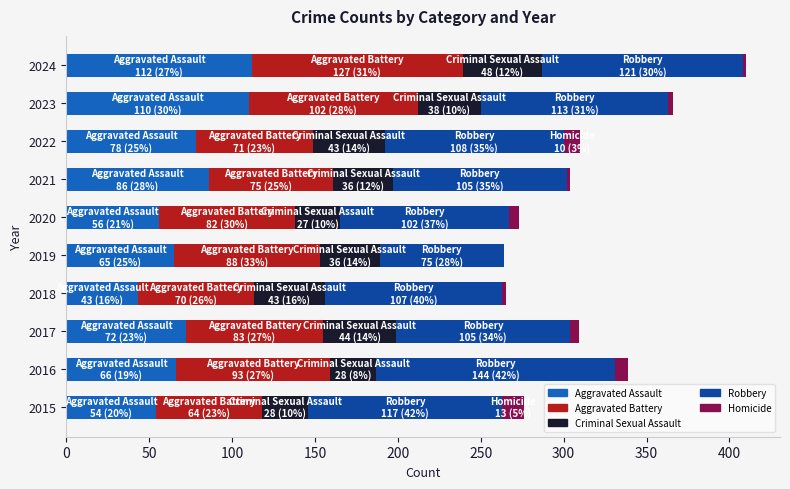

What is the highest value of the Aggravated Assault series?

112